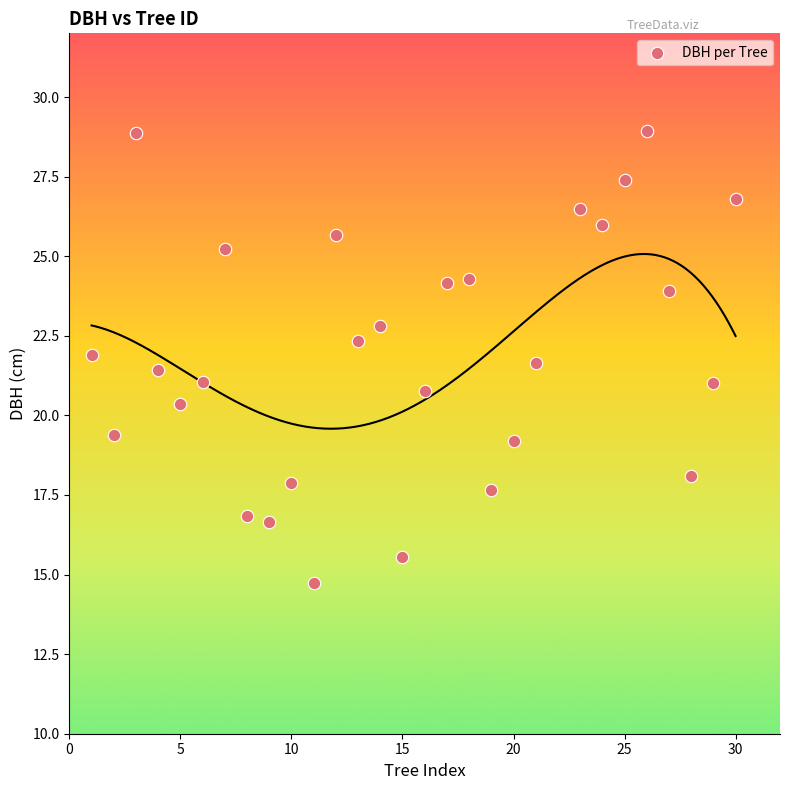

What is the range of Y values (max minus min)?

14.2